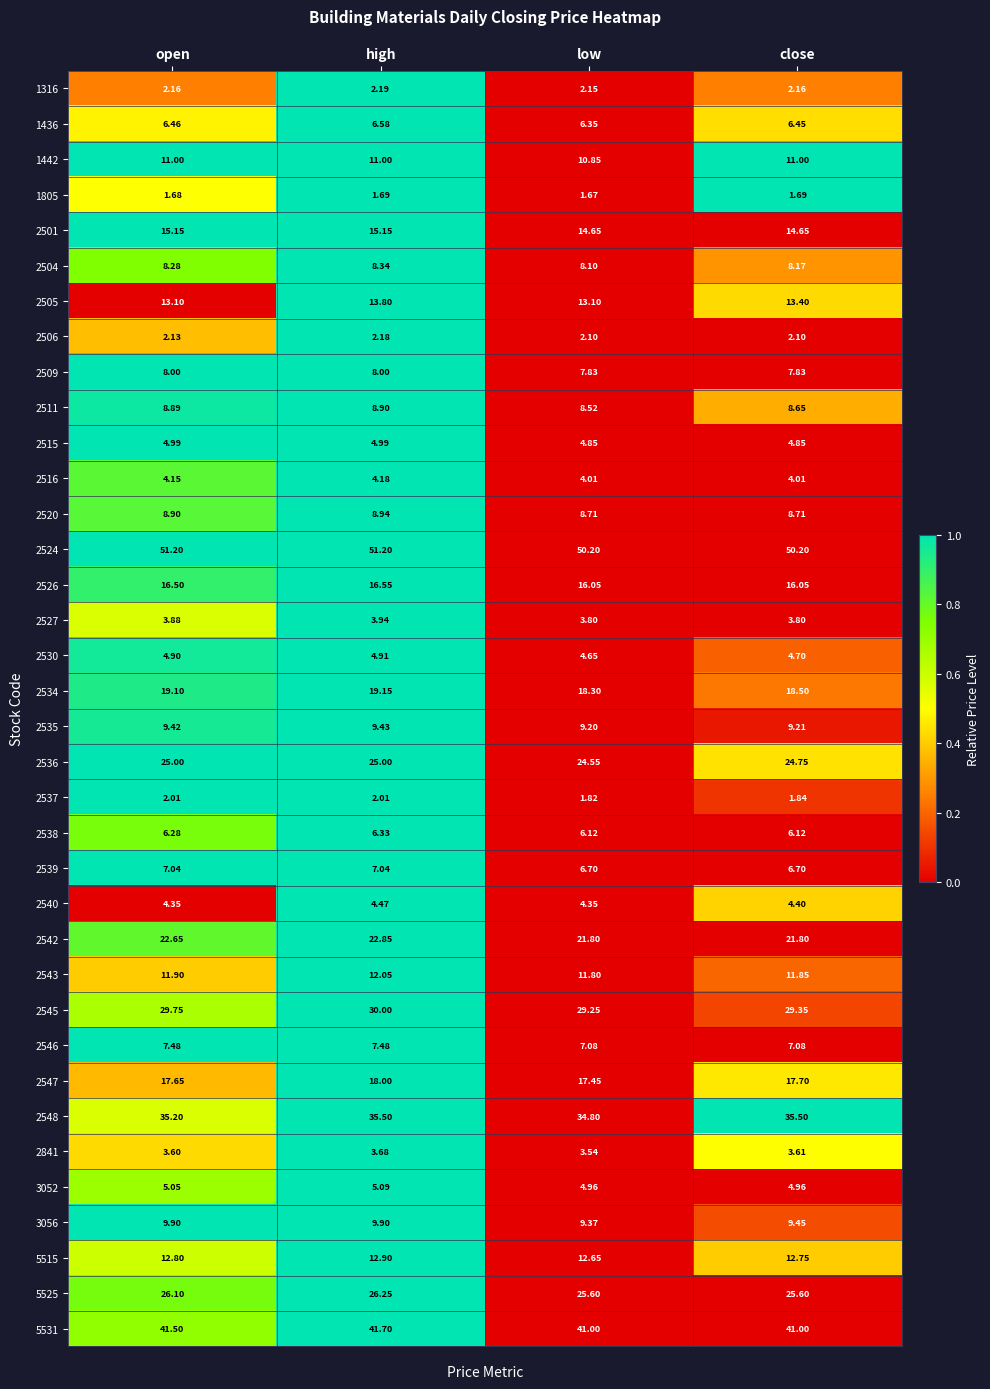

At which category is the sum across all series the highest?

high